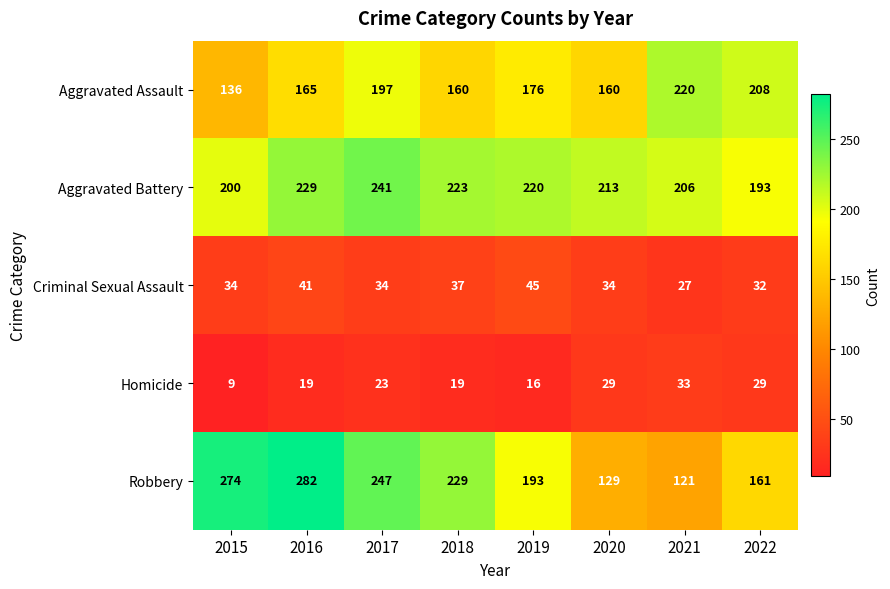

Which category has the highest value across all series?

2016